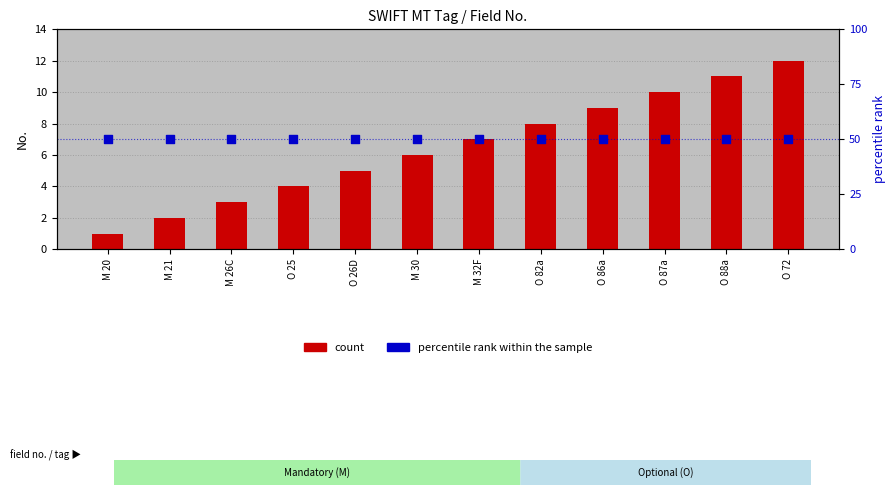

At how many categories does at least one series exceed 3?

12